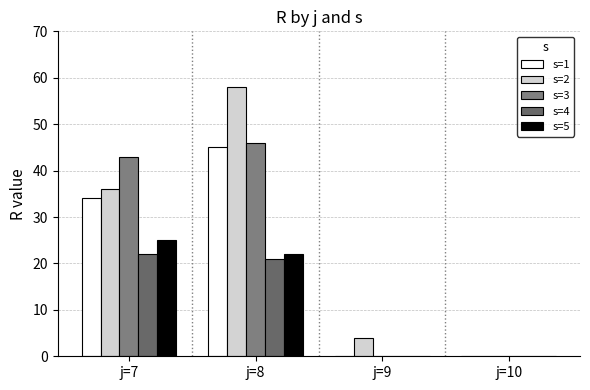

Reading left to right, extract all data points from this chart.

s=1: j=7=34	j=8=45	j=9=0	j=10=0
s=2: j=7=36	j=8=58	j=9=4	j=10=0
s=3: j=7=43	j=8=46	j=9=0	j=10=0
s=4: j=7=22	j=8=21	j=9=0	j=10=0
s=5: j=7=25	j=8=22	j=9=0	j=10=0